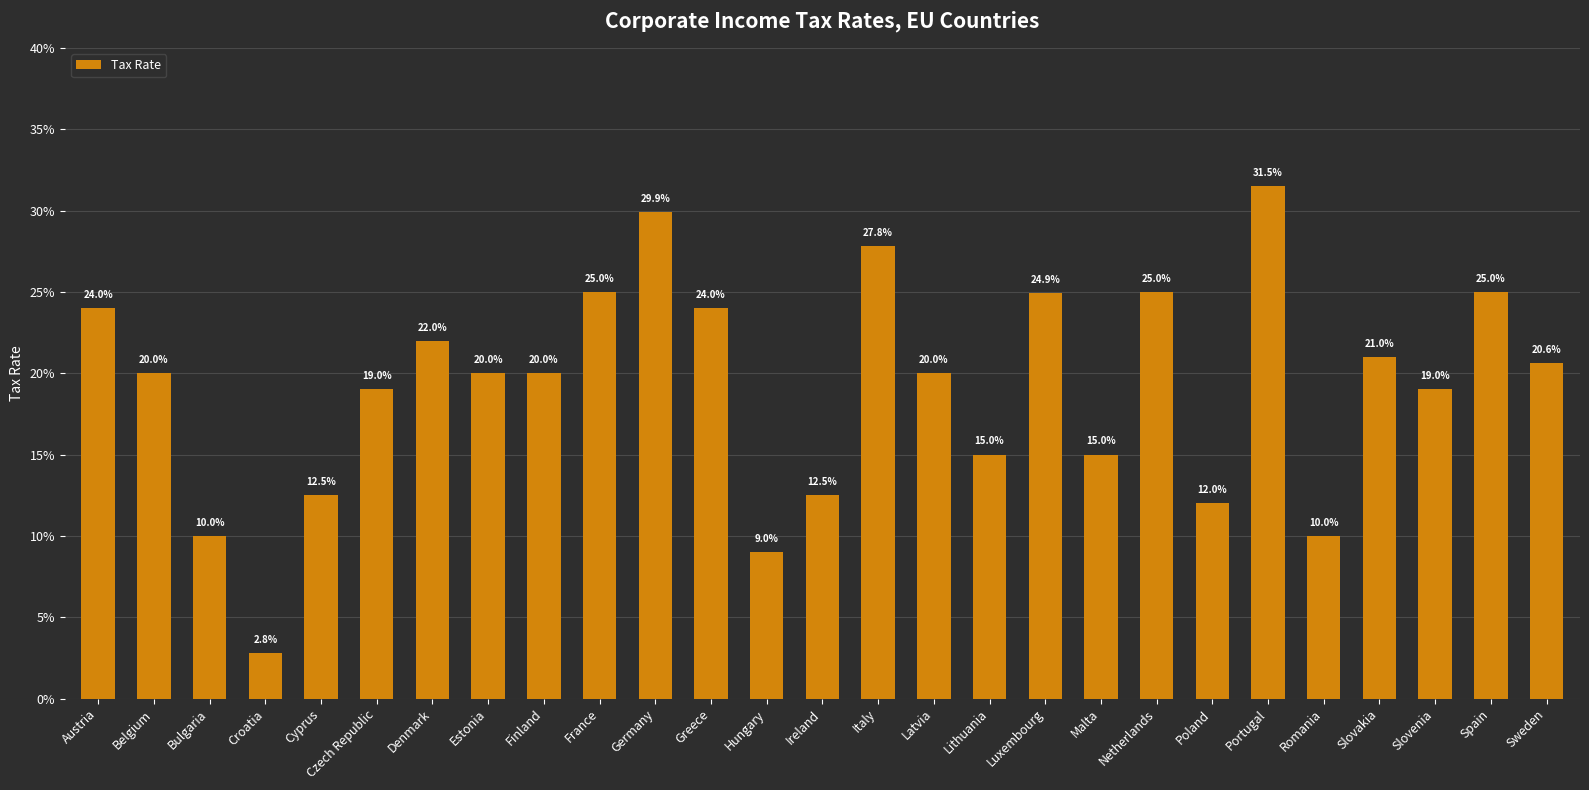

Between Slovenia and Estonia, which is larger?

Estonia